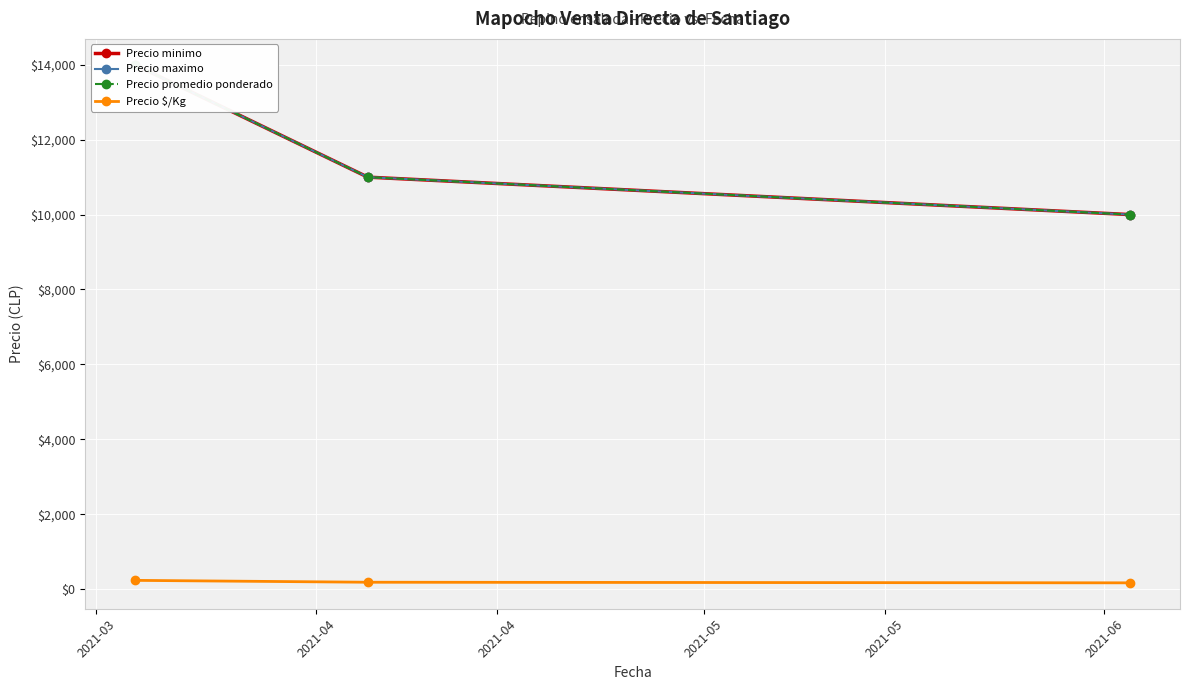

What is the value of the Precio maximo point at the 1st from the left?

14000